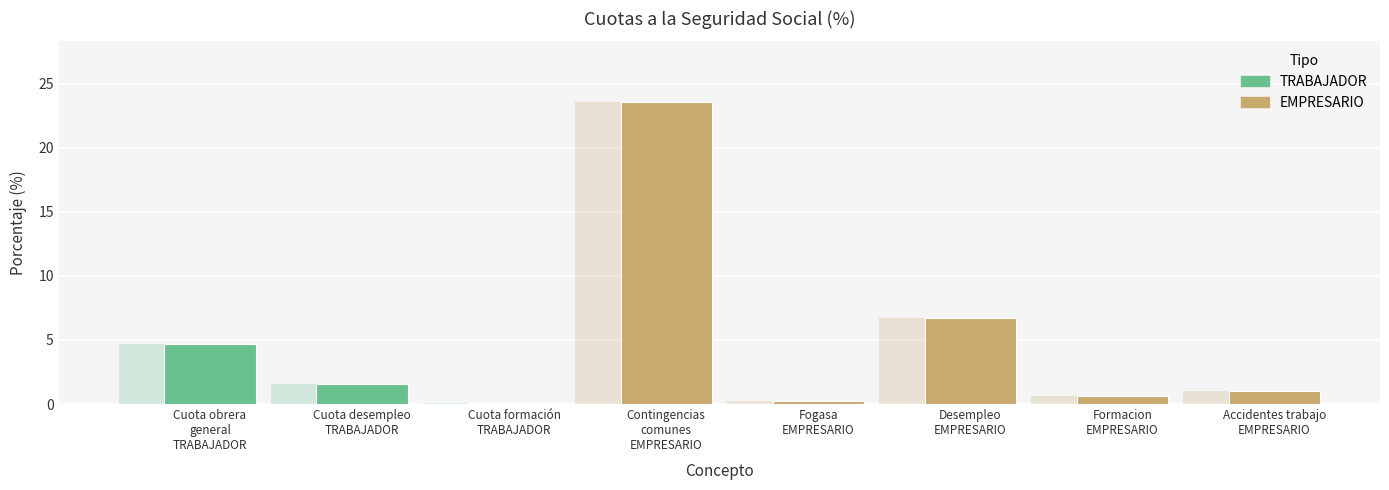

Reading left to right, extract all data points from this chart.

4.7	1.6	0.1	23.6	0.2	6.7	0.6	1.0